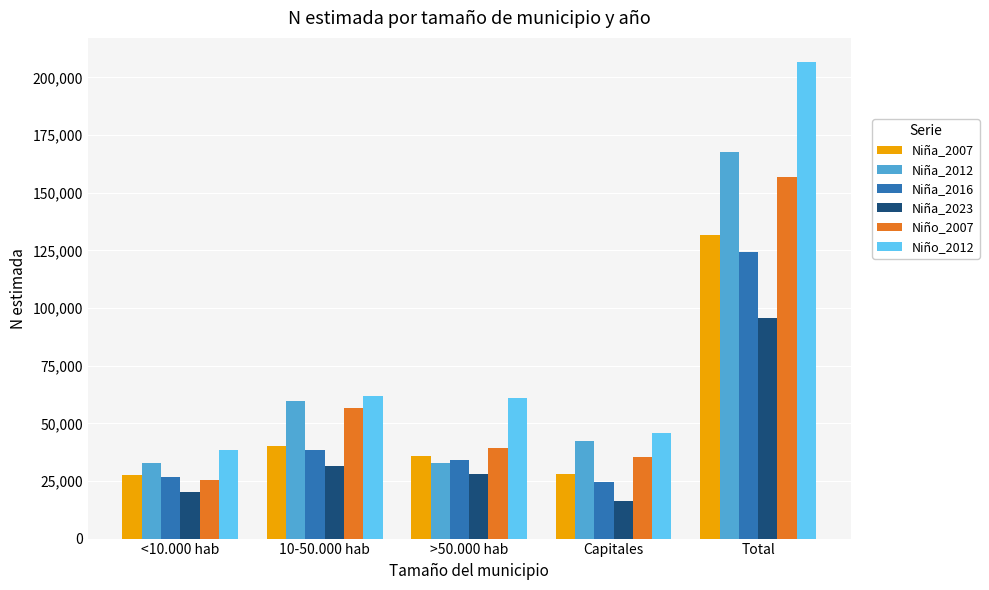

What is the difference between the maximum and second lowest values in the Niña_2023 series?

75521